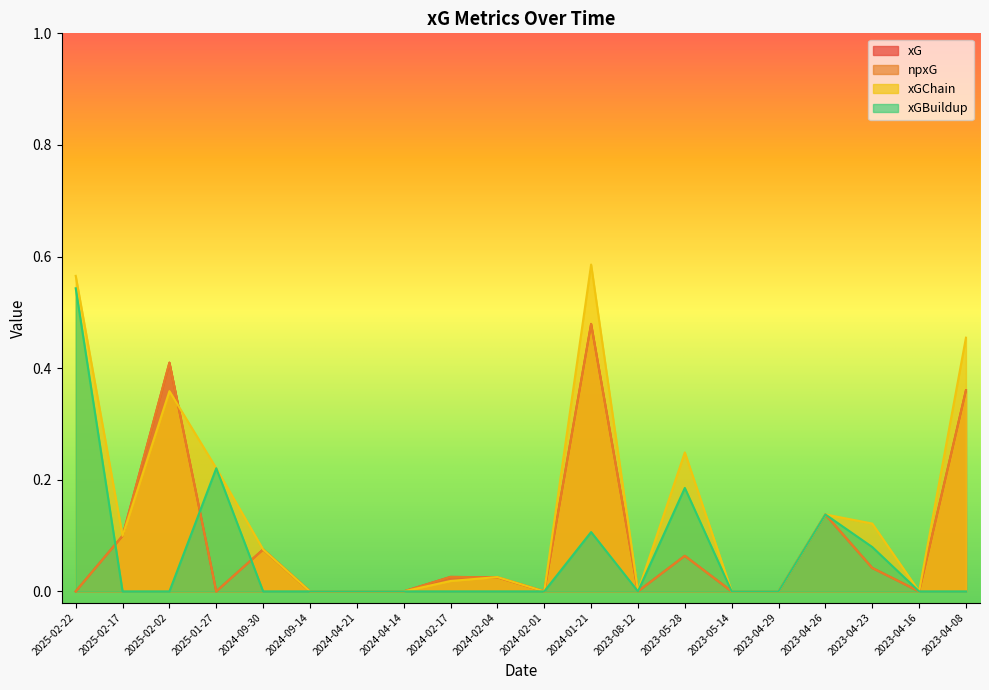

What is the total value across all series at 2025-02-02?

1.2